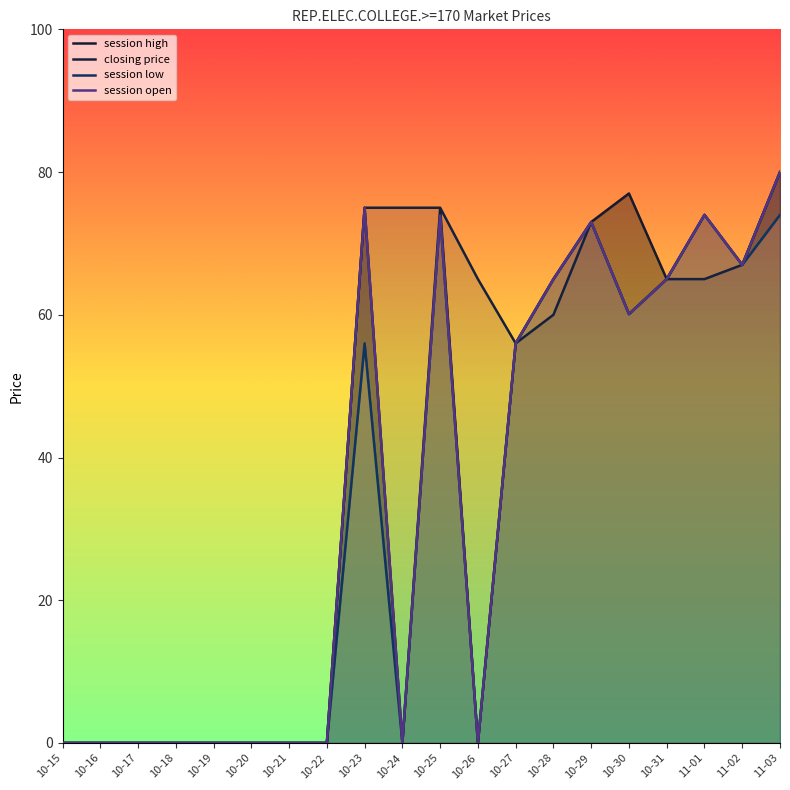

At how many categories does at least one series exceed 61?

11